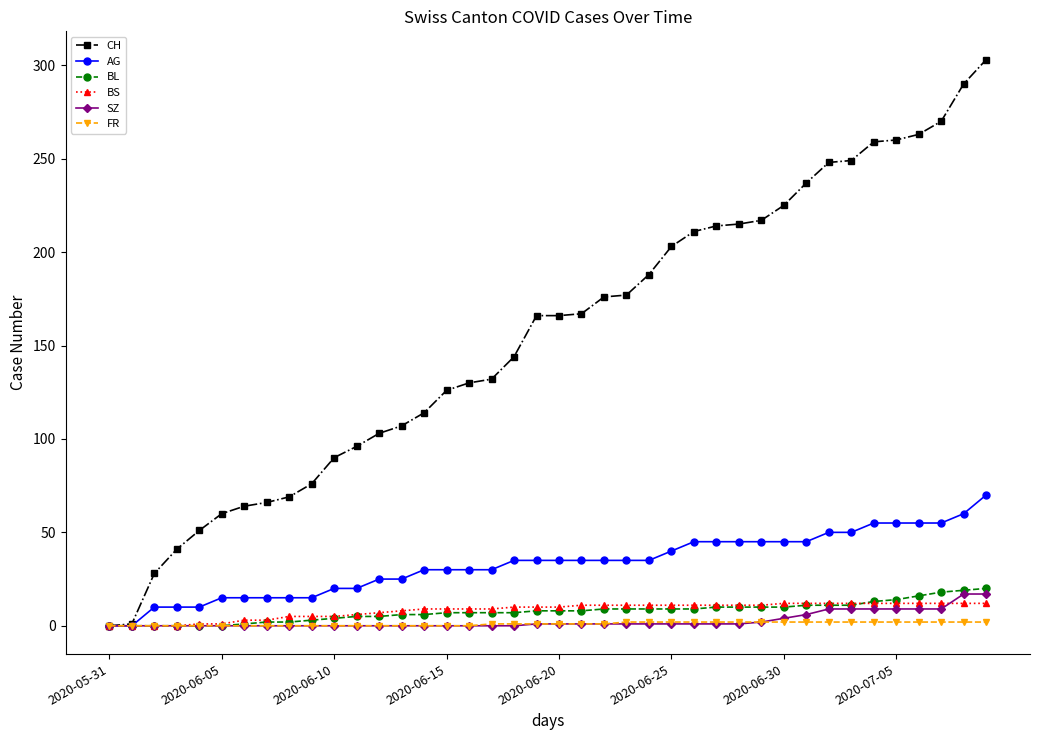

Which series has the largest range (max minus min)?

CH